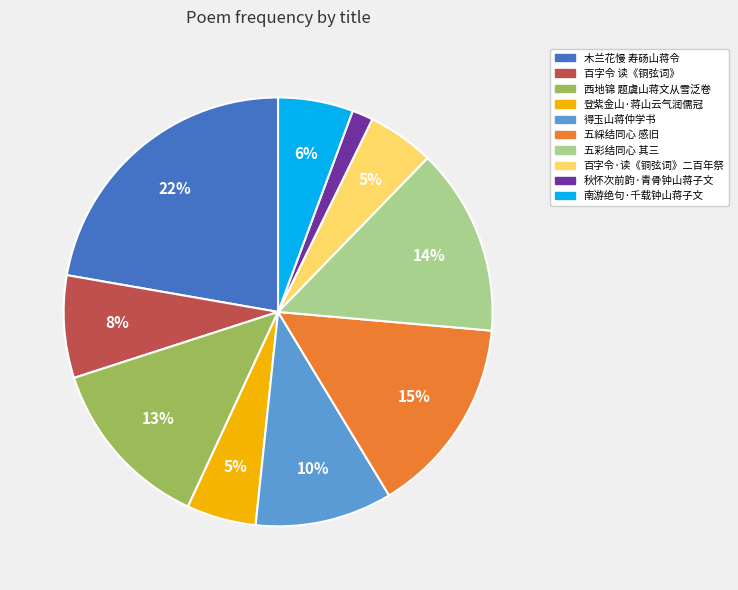

How many segments does this pie chart have?

10